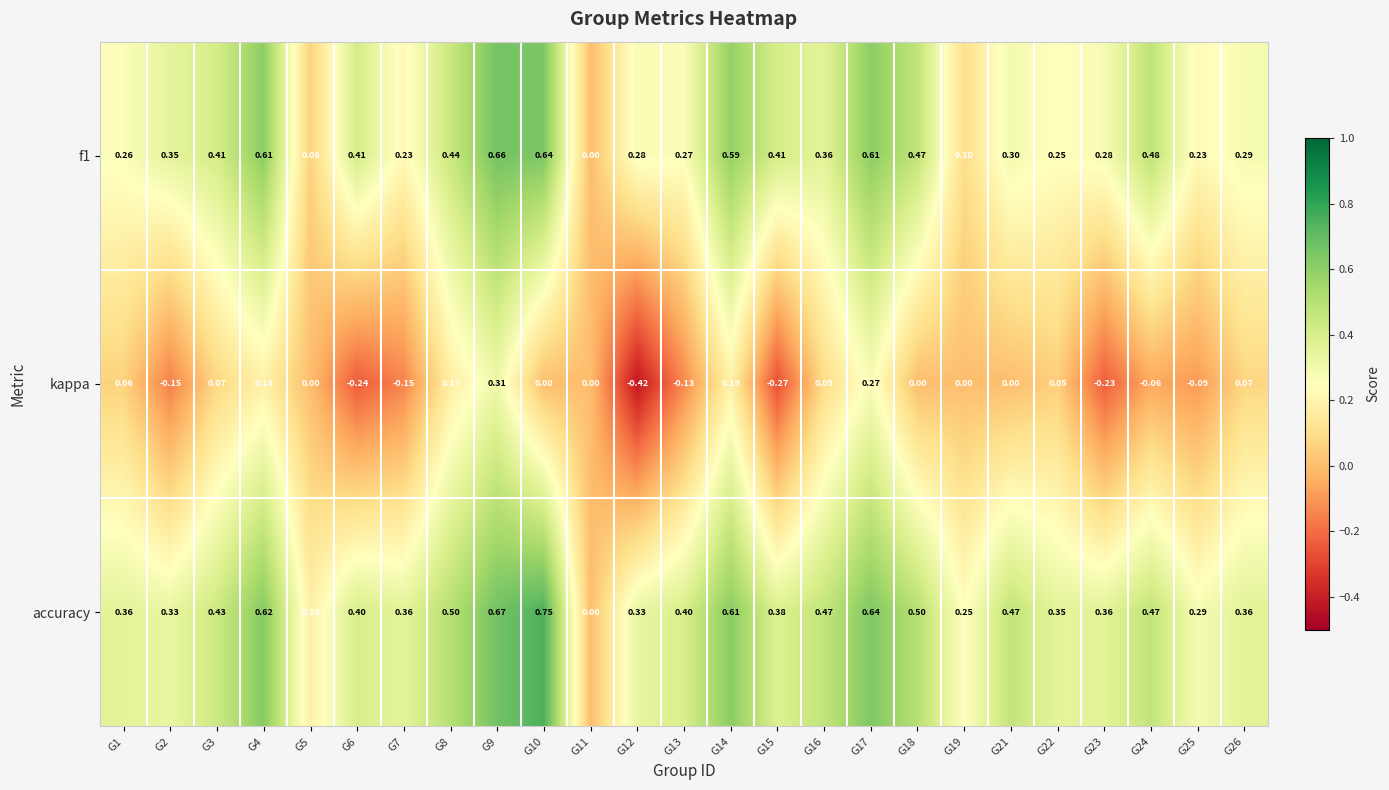

How many values in kappa are below zero?

9